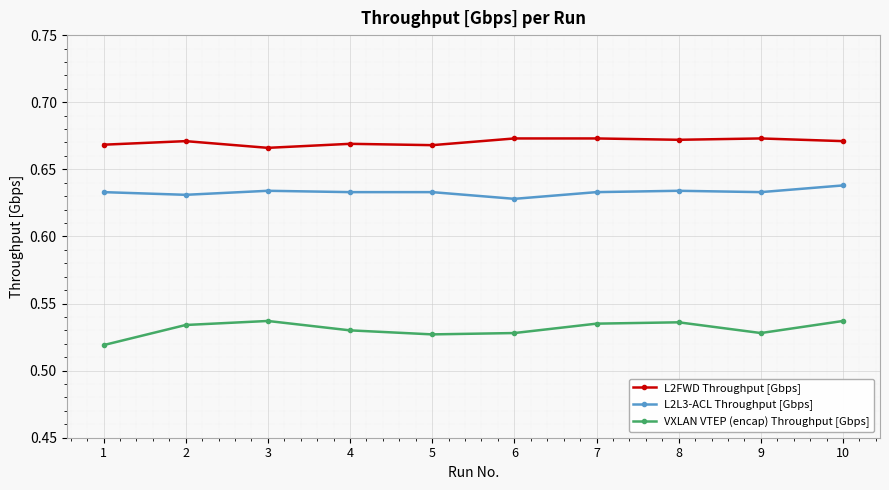

Does the chart have visible grid lines?

Yes